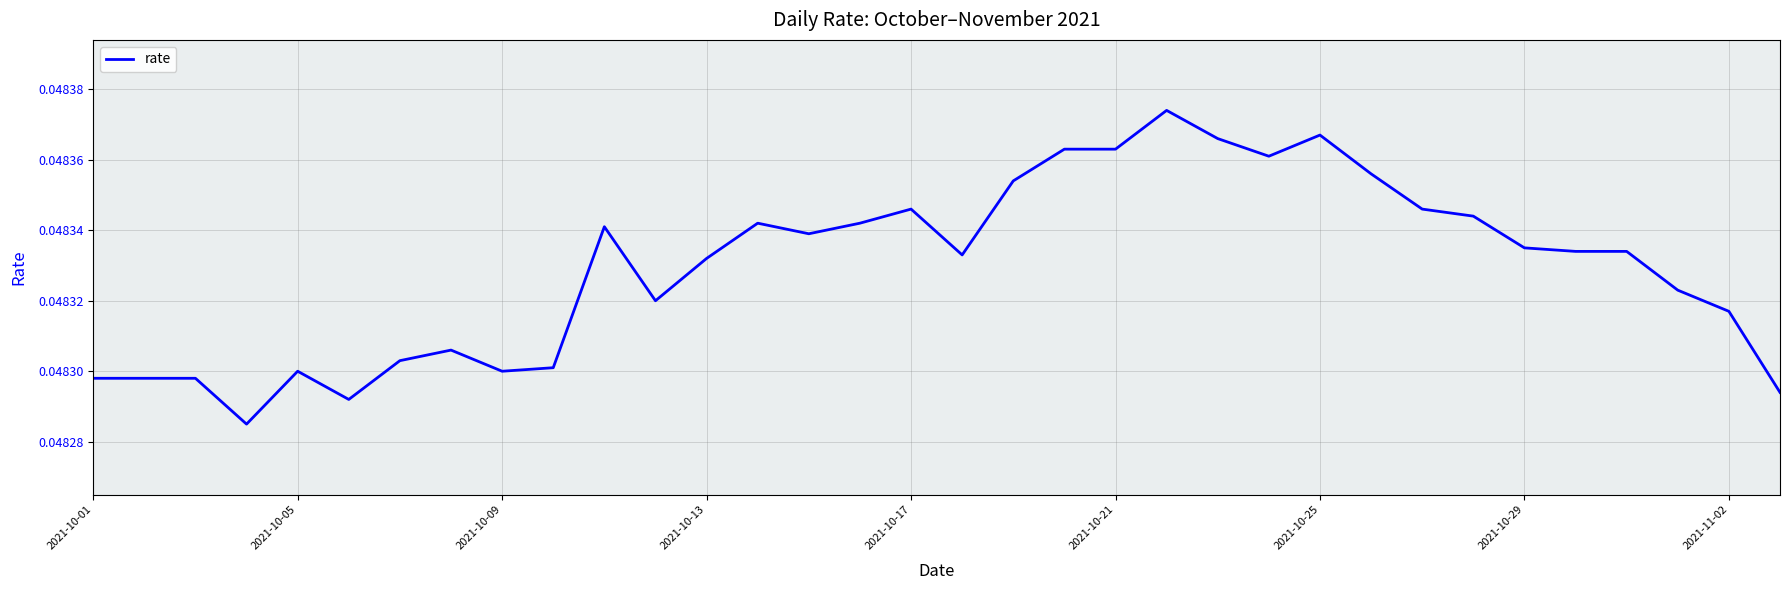

Does the chart have visible grid lines?

Yes